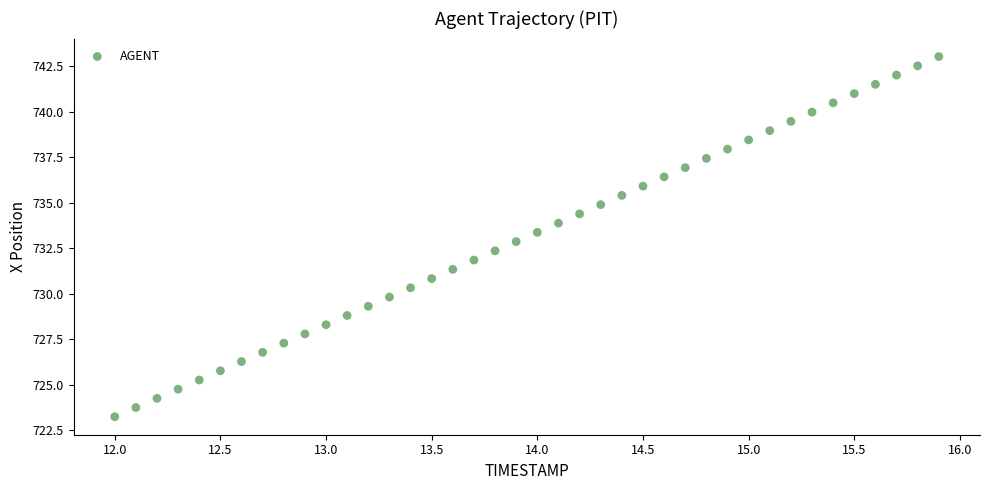

What is the range of X values (max minus min)?

3.9